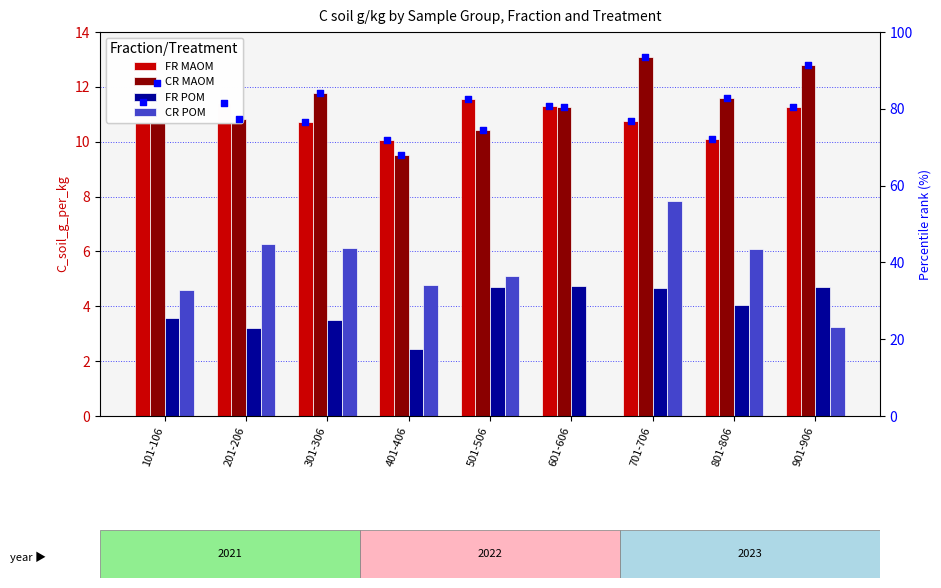

Is the value of FR MAOM pct at 501-506 greater than the value of FR POM at 101-106?

Yes